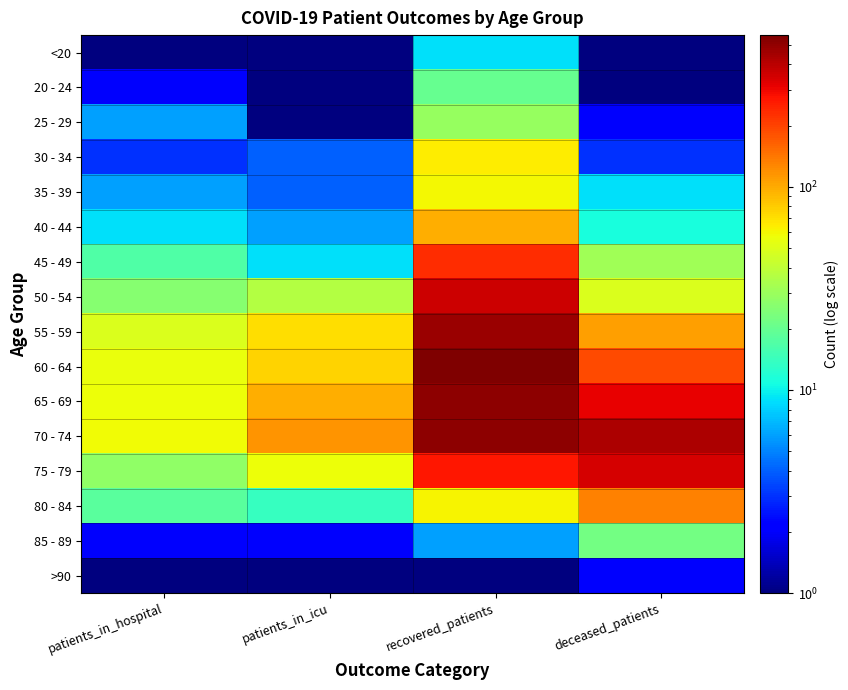

Reading right to left, extract all data points from this chart.

<20: deceased_patients=1.0	recovered_patients=9.0	patients_in_icu=1.0	patients_in_hospital=1.0
20 - 24: deceased_patients=0.5	recovered_patients=20.0	patients_in_icu=0.5	patients_in_hospital=2.0
25 - 29: deceased_patients=2.0	recovered_patients=29.0	patients_in_icu=1.0	patients_in_hospital=6.0
30 - 34: deceased_patients=3.0	recovered_patients=64.0	patients_in_icu=4.0	patients_in_hospital=3.0
35 - 39: deceased_patients=9.0	recovered_patients=60.0	patients_in_icu=4.0	patients_in_hospital=6.0
40 - 44: deceased_patients=11.0	recovered_patients=98.0	patients_in_icu=6.0	patients_in_hospital=9.0
45 - 49: deceased_patients=31.0	recovered_patients=230.0	patients_in_icu=9.0	patients_in_hospital=17.0
50 - 54: deceased_patients=49.0	recovered_patients=363.0	patients_in_icu=36.0	patients_in_hospital=26.0
55 - 59: deceased_patients=107.0	recovered_patients=473.0	patients_in_icu=70.0	patients_in_hospital=49.0
60 - 64: deceased_patients=192.0	recovered_patients=557.0	patients_in_icu=77.0	patients_in_hospital=56.0
65 - 69: deceased_patients=310.0	recovered_patients=512.0	patients_in_icu=97.0	patients_in_hospital=57.0
70 - 74: deceased_patients=425.0	recovered_patients=516.0	patients_in_icu=117.0	patients_in_hospital=58.0
75 - 79: deceased_patients=346.0	recovered_patients=266.0	patients_in_icu=57.0	patients_in_hospital=28.0
80 - 84: deceased_patients=132.0	recovered_patients=61.0	patients_in_icu=14.0	patients_in_hospital=18.0
85 - 89: deceased_patients=22.0	recovered_patients=6.0	patients_in_icu=2.0	patients_in_hospital=2.0
>90: deceased_patients=2.0	recovered_patients=1.0	patients_in_icu=0.5	patients_in_hospital=1.0